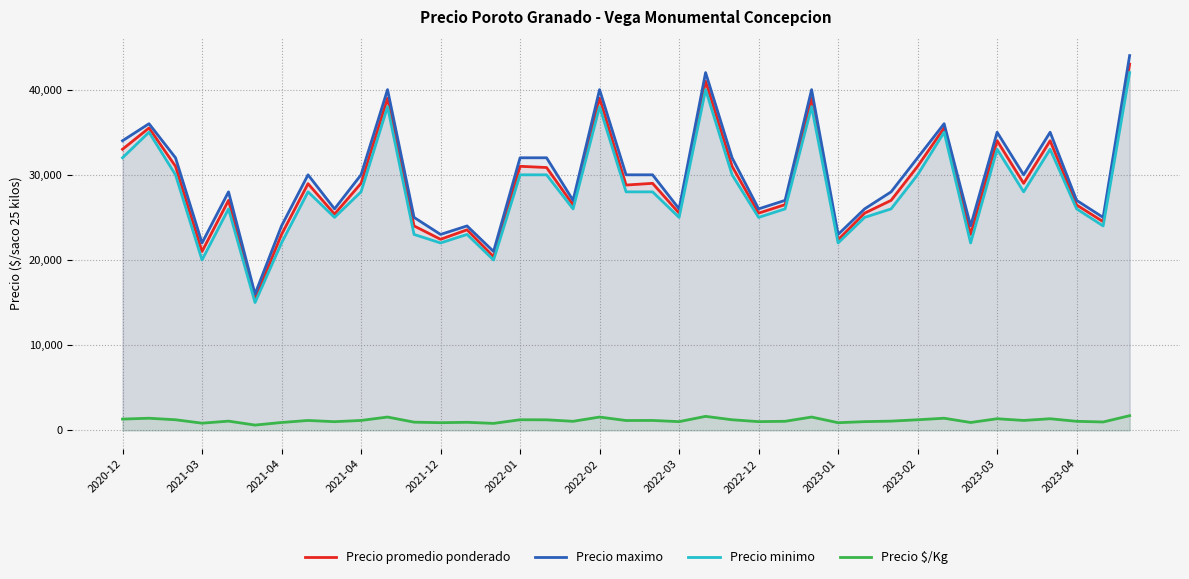

How many data points does each series have?

39